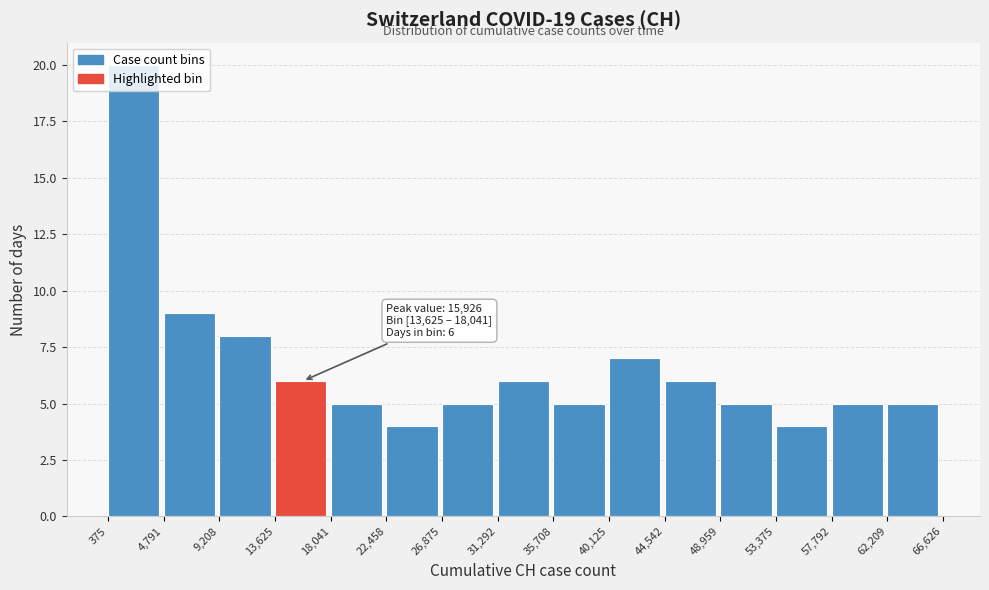

Over which range of the x-axis is the bar tallest?

375 to 4,791